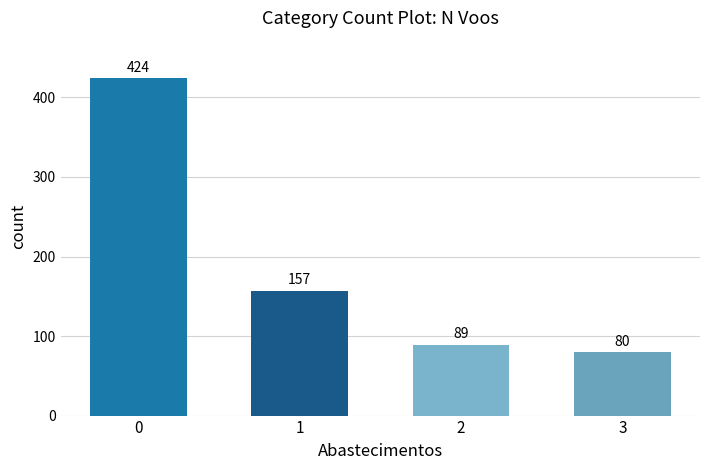

What is the difference between the maximum and minimum values?

344